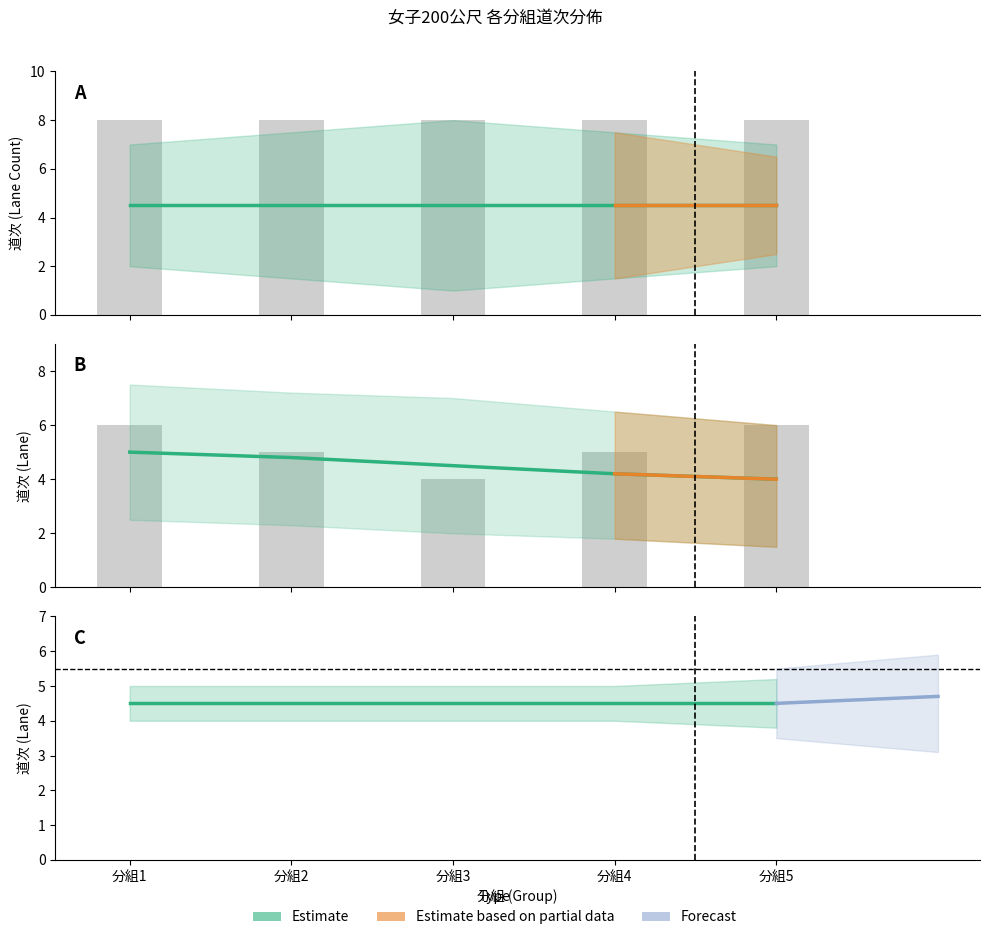

What is the total value across all series at 6?

18